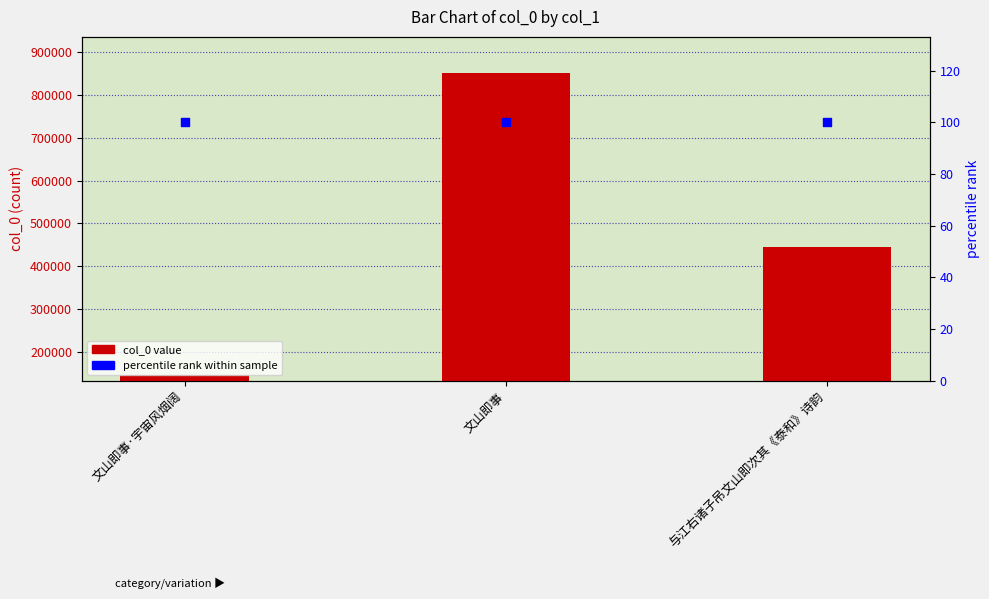

What is the total value across all series at 文山即事?

851253